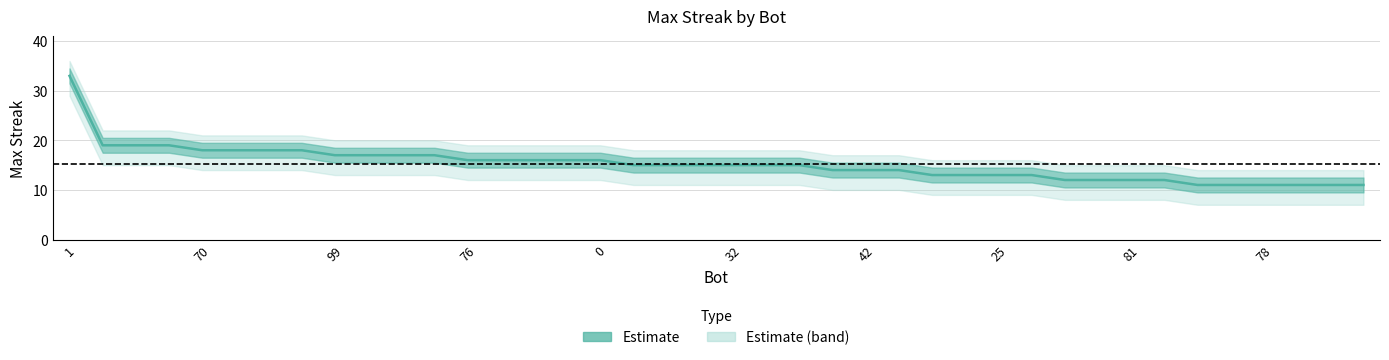

The value of maxStreak at 42 is 21. True or false?

False